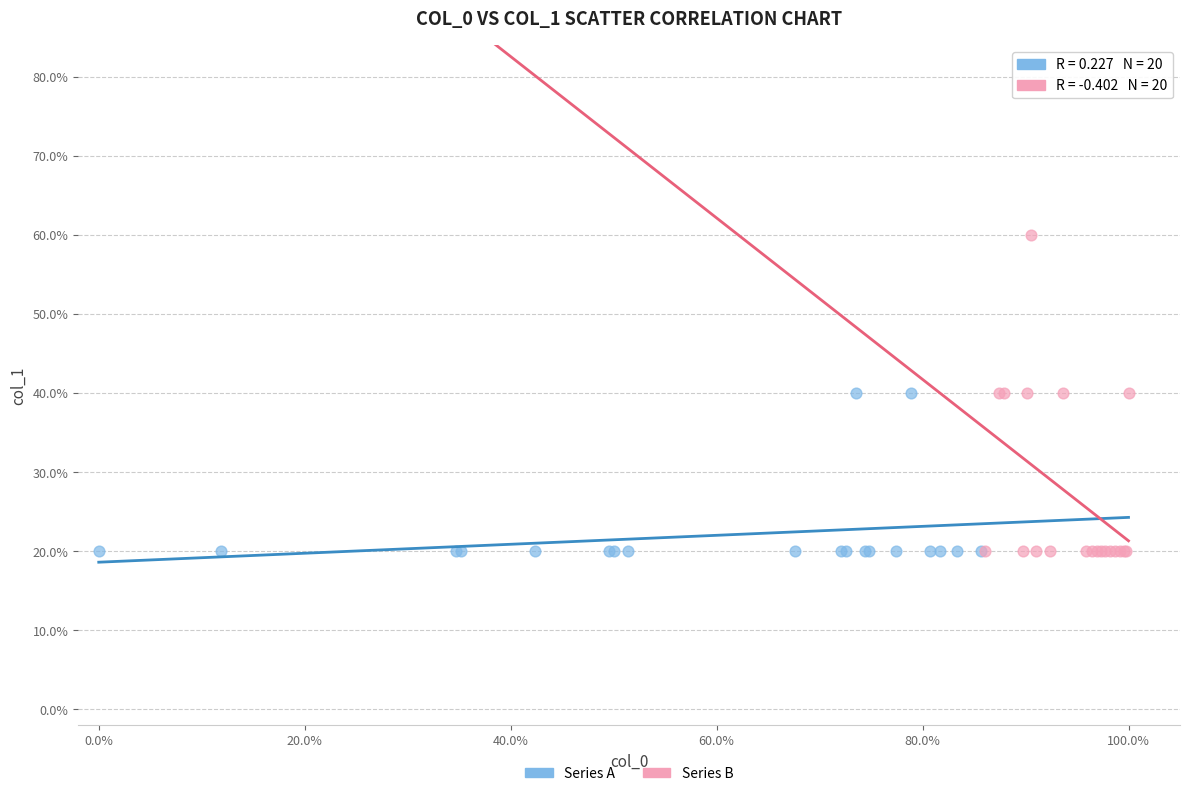

What are all the series names shown in the legend?

Series A, Series B